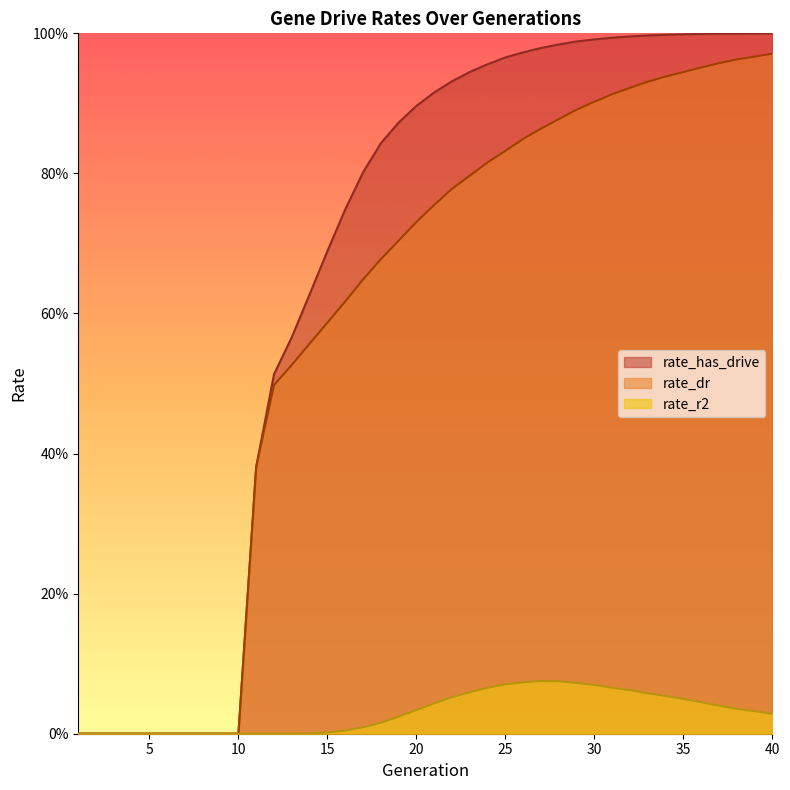

The rate_has_drive series shows 0.4 at 8. True or false?

False